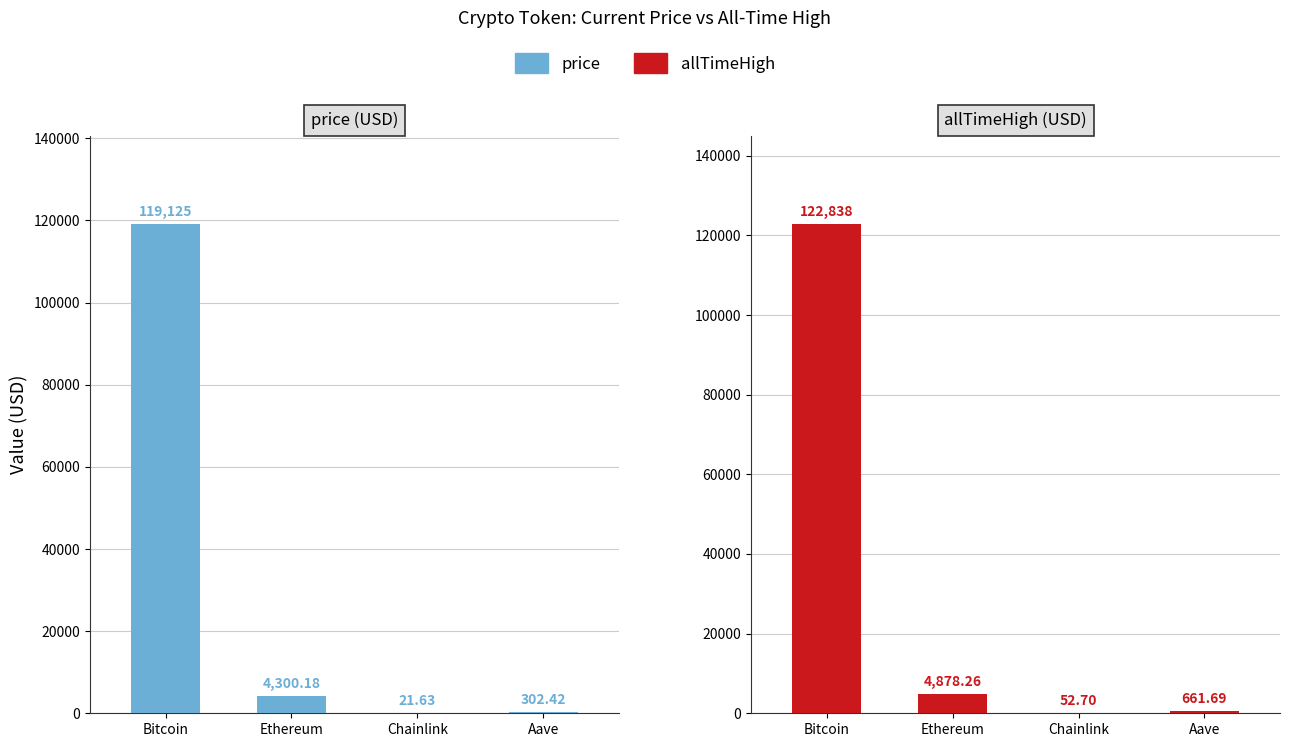

Which category has the highest value in the allTimeHigh series?

Bitcoin